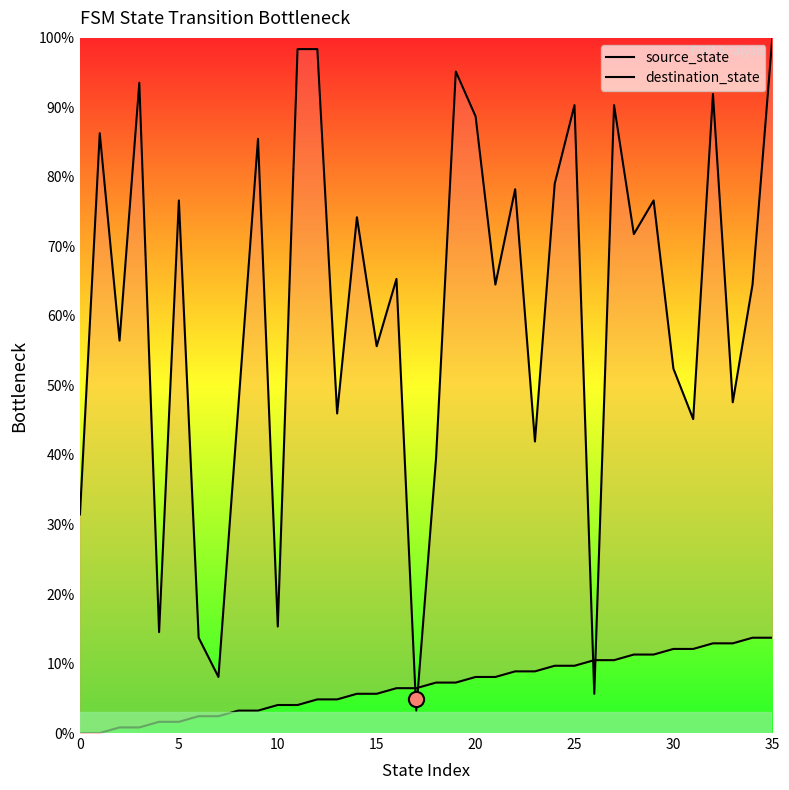

Which series reaches the maximum Y coordinate?

destination_state